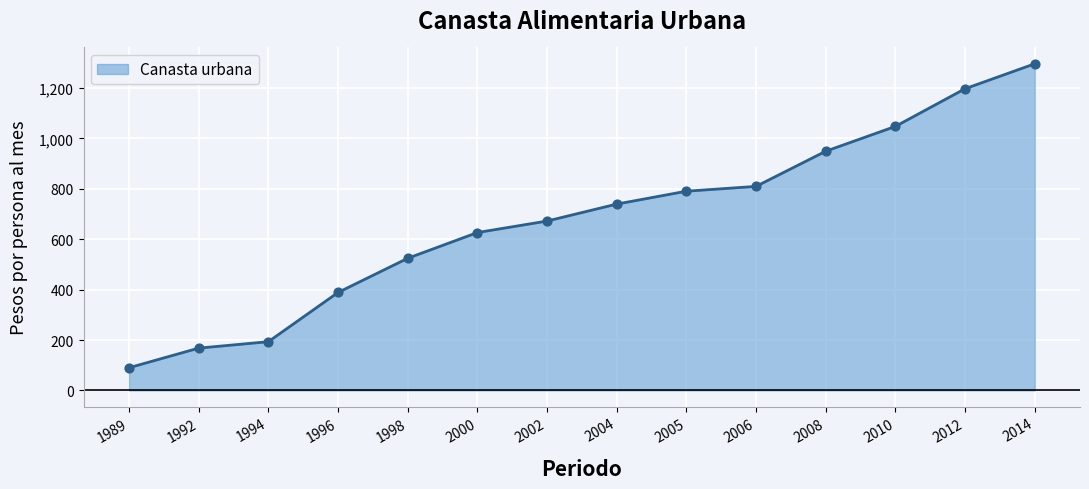

What is the ratio of the value at 1996 to the value at 1989?

4.3